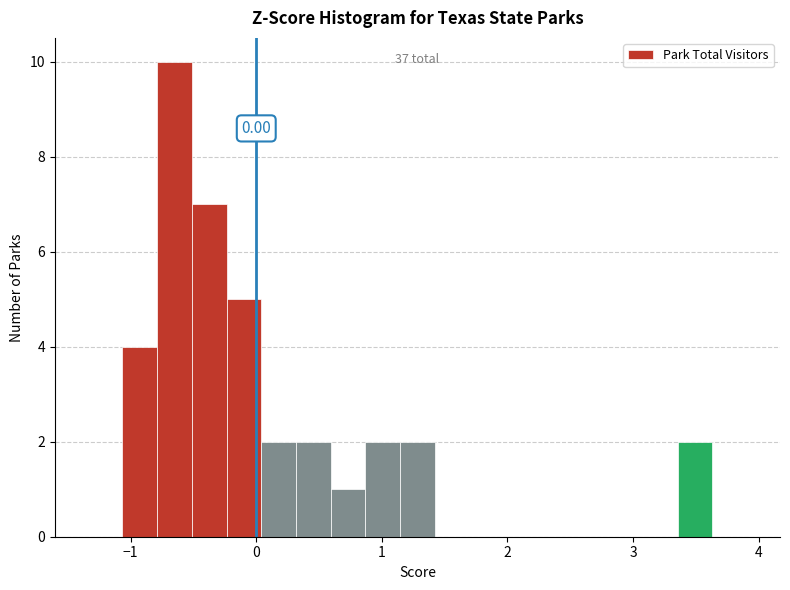

Read against the x-axis, roughly where is the centre of the tallest bar?

-0.7